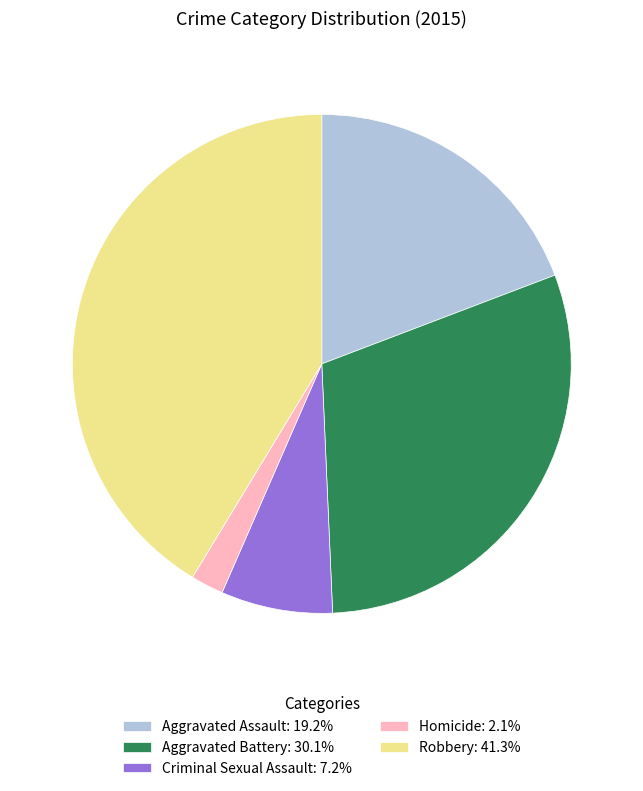

What is the ratio of the value at Criminal Sexual Assault to the value at Aggravated Battery?

0.2